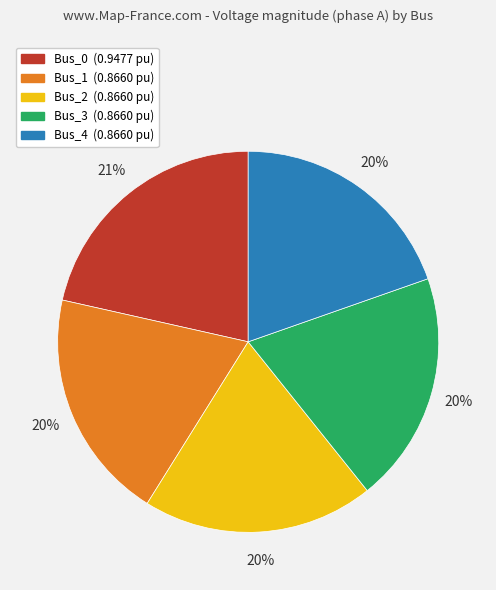

Is Bus_1 the majority of the pie?

No